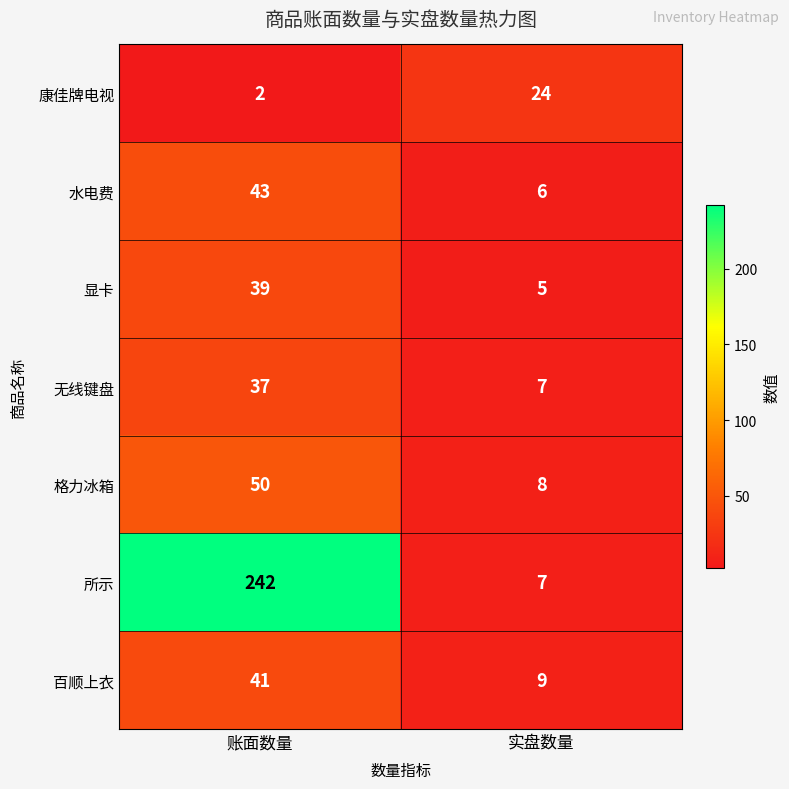

How many categories are shown in the chart?

2